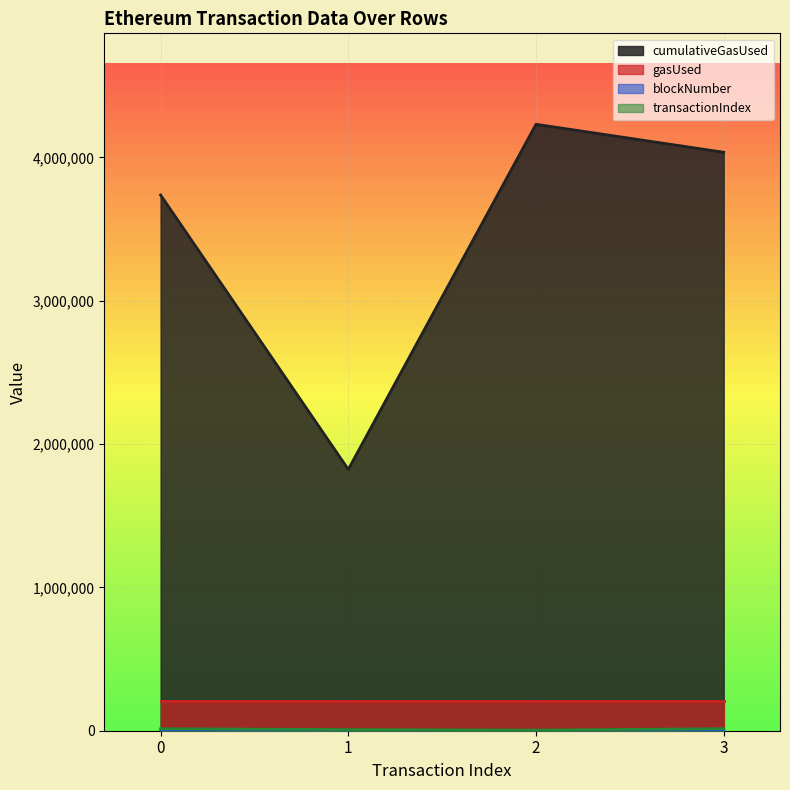

Which series has the widest spread of values?

cumulativeGasUsed